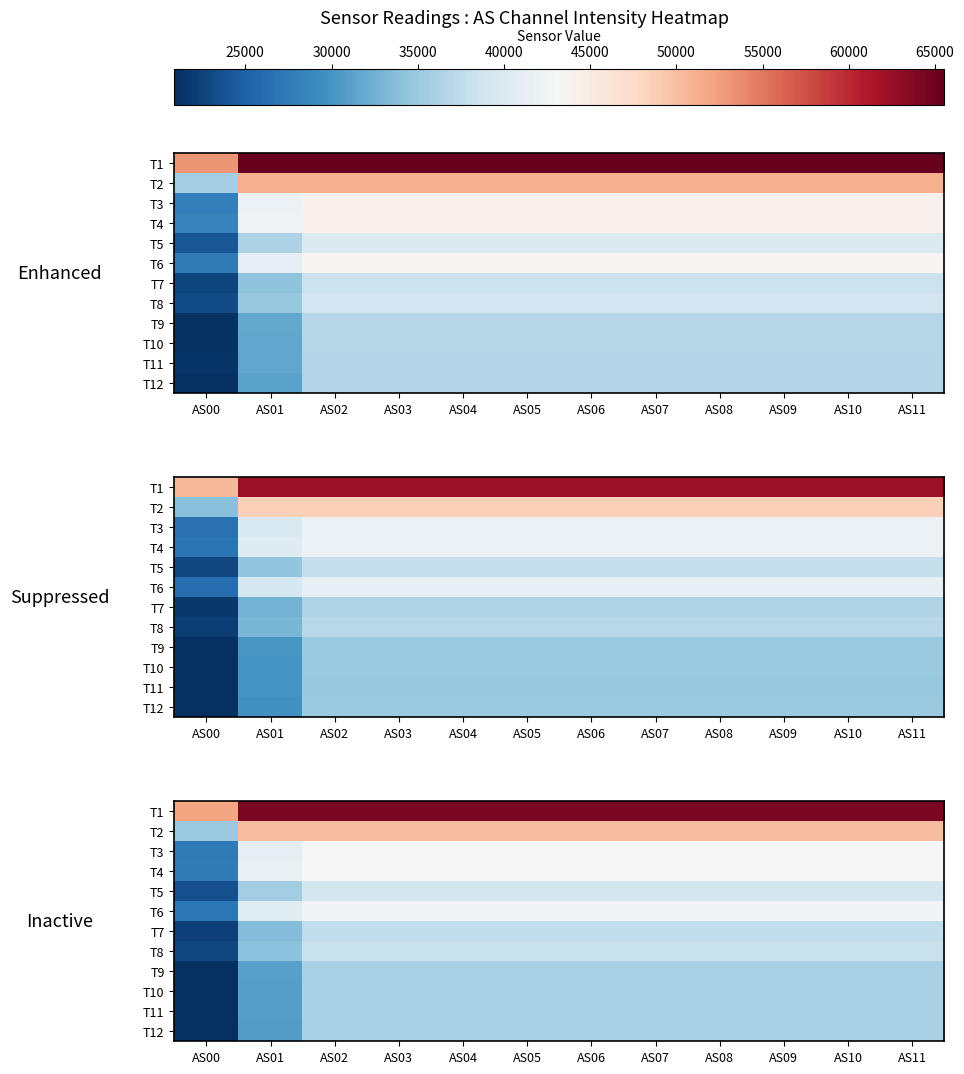

What is the sum of all T6 values?

494382.3